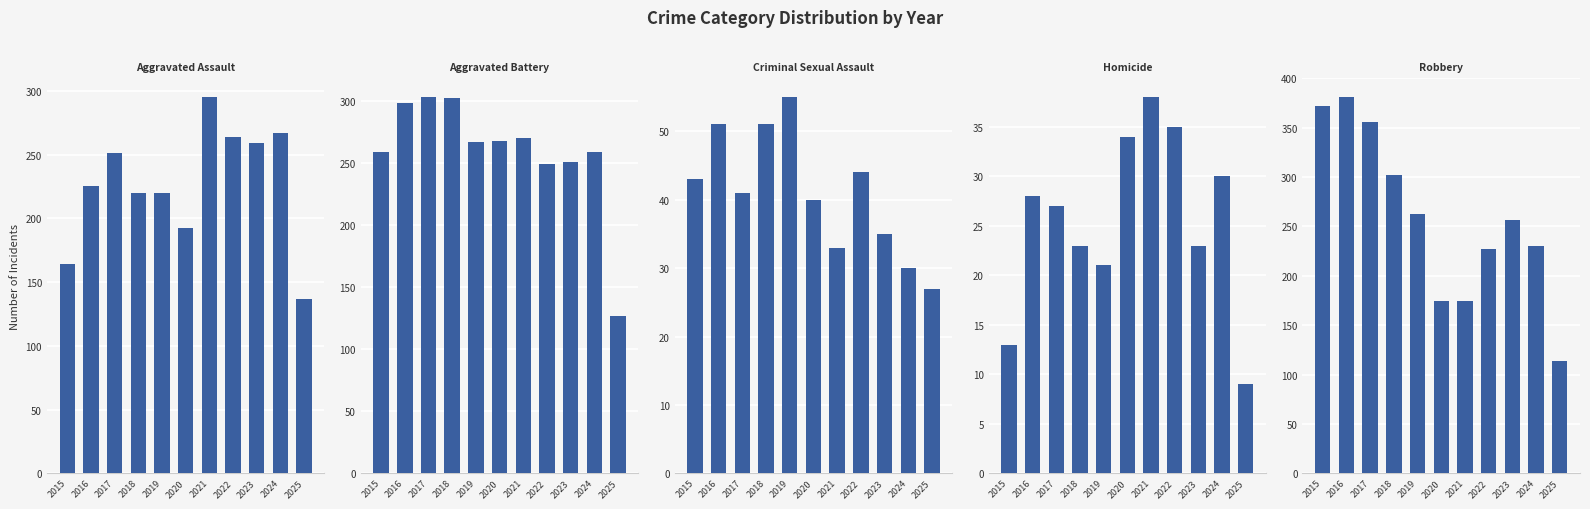

Are the bars grouped side by side (vs. stacked)?

Yes